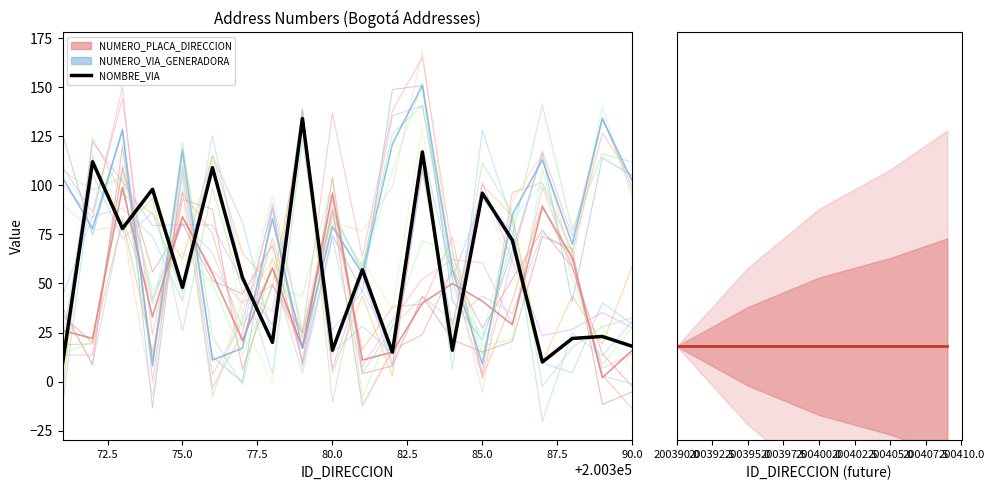

List the series in order of their peak value, lowest first.

NUMERO_PLACA_DIRECCION, NOMBRE_VIA_DIRECCION, NUMERO_VIA_GENERADORA_DIRECCION